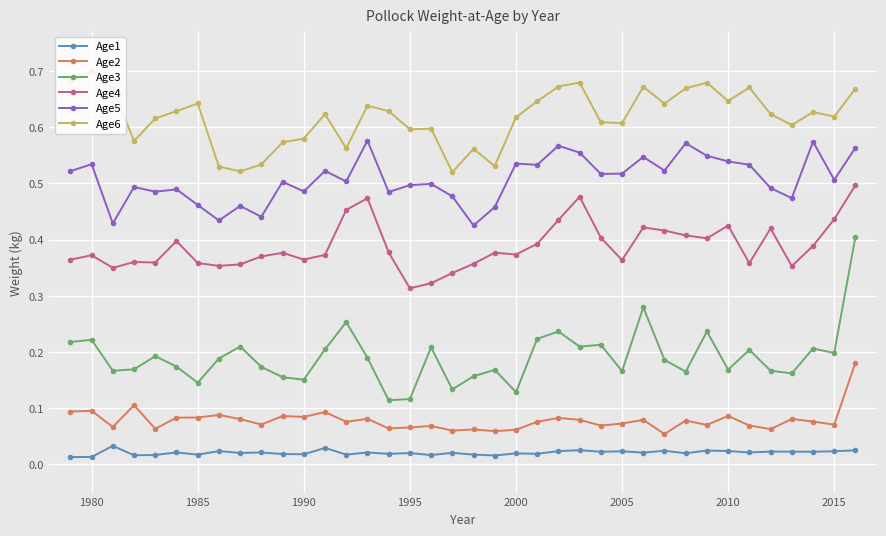

What are all the series names shown in the legend?

Age1, Age2, Age3, Age4, Age5, Age6